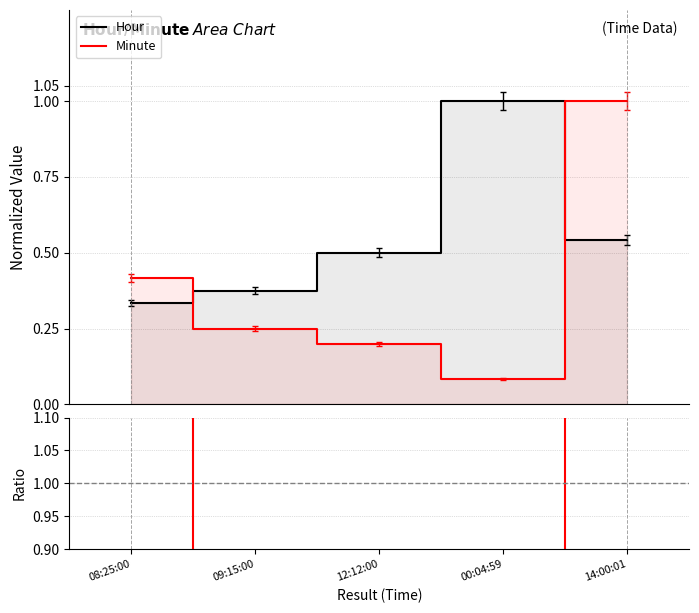

What is the maximum value for Hour?

1.0